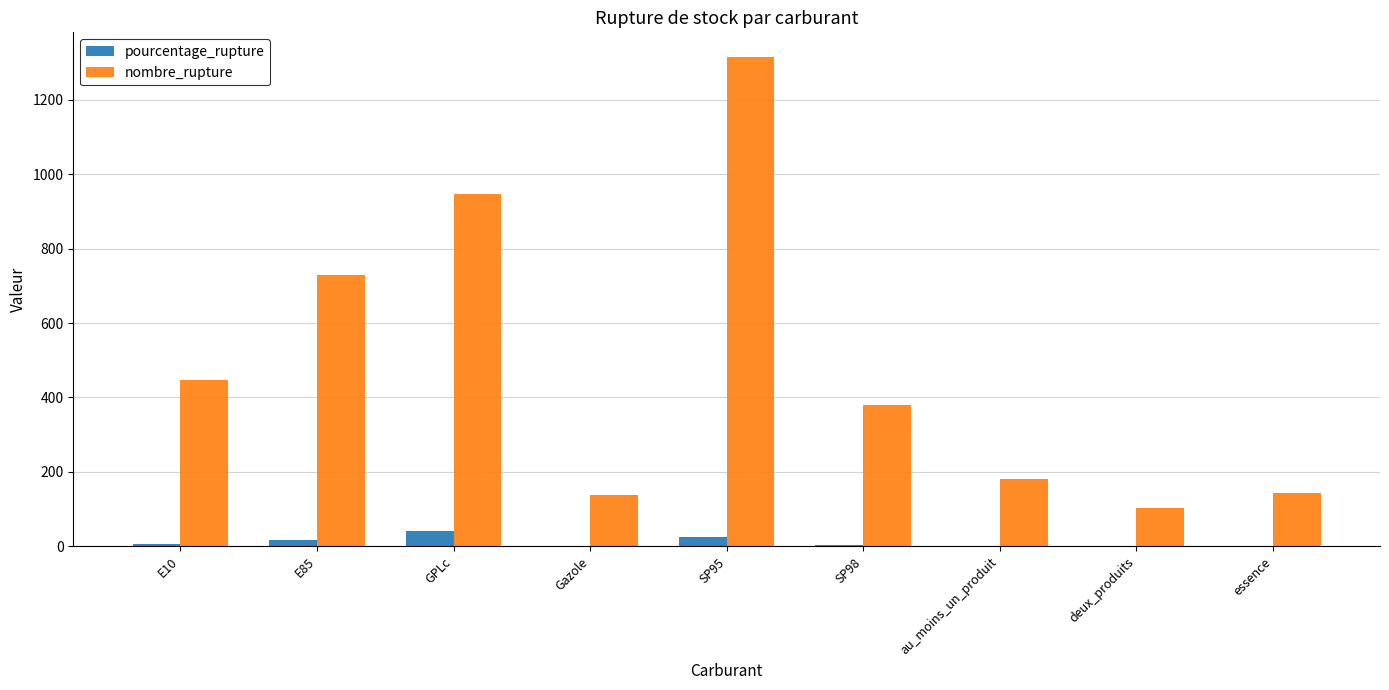

What is the highest value of the nombre_rupture series?

1315.0